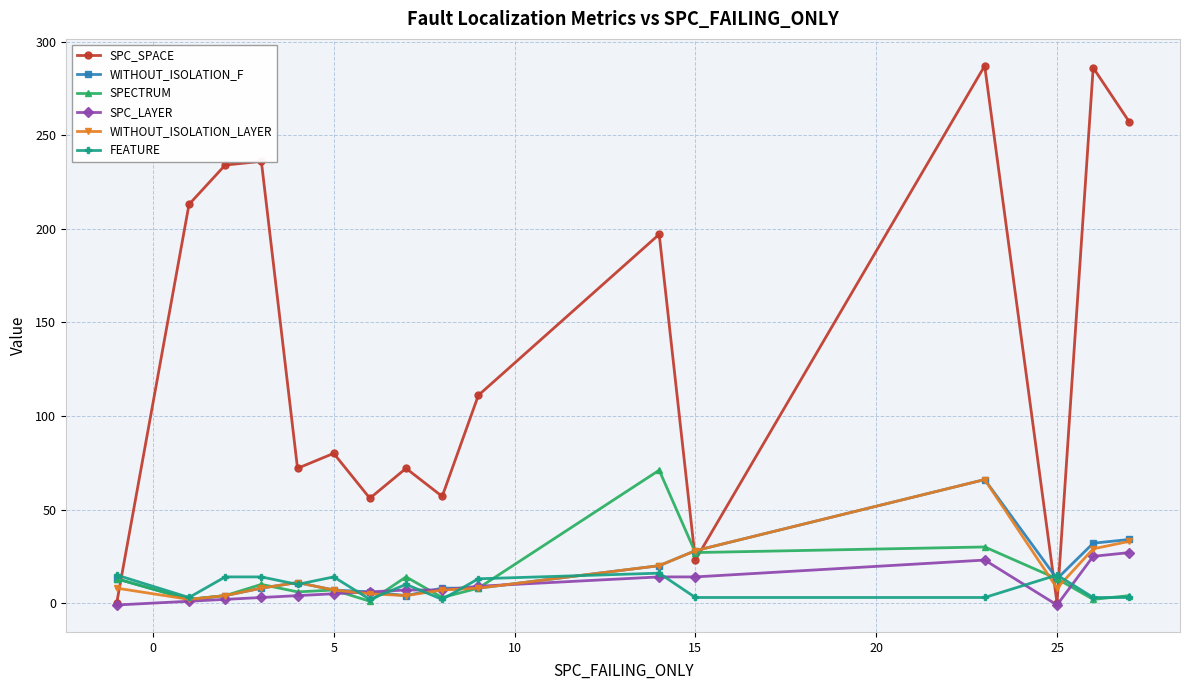

How many distinct data groups are displayed?

6